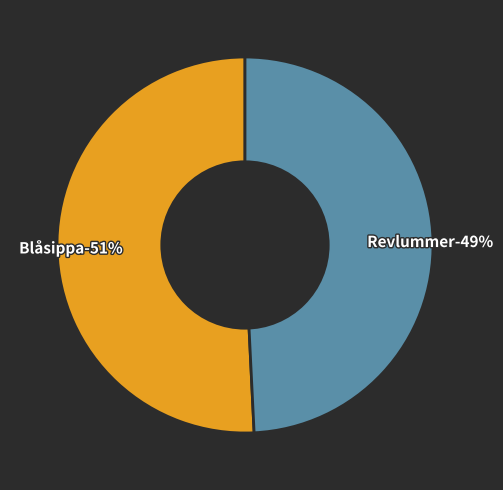

True or false: Revlummer accounts for 49% of the total.

True